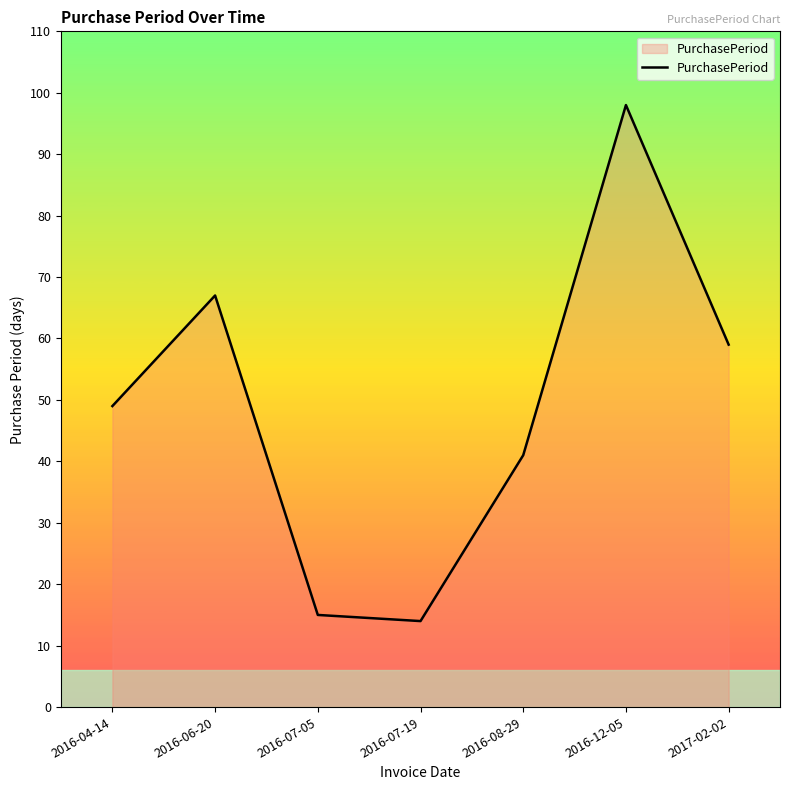

What is the difference between the values at 2016-12-05 and 2016-06-20?

31